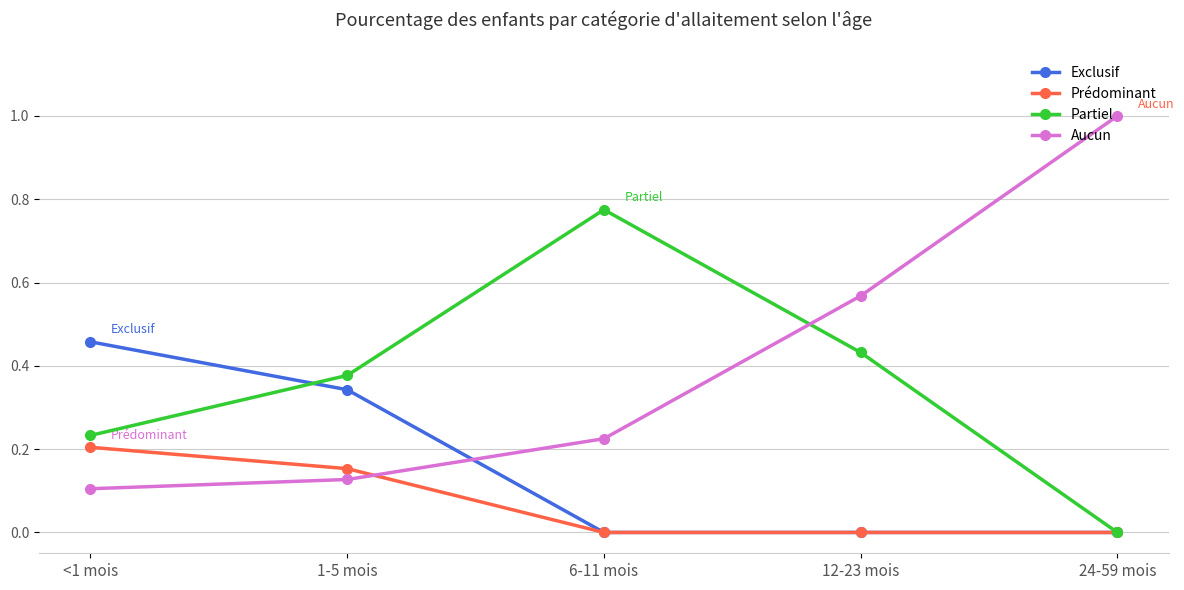

The value of Aucun at 6-11 mois is 0.2. True or false?

True